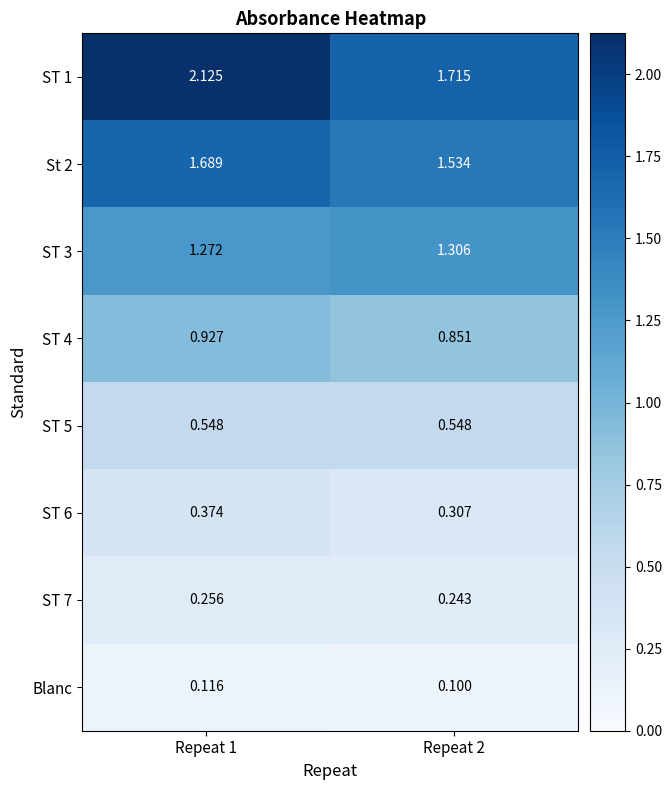

Is the value of ST 5 at Repeat 1 greater than the value of ST 4 at Repeat 1?

No